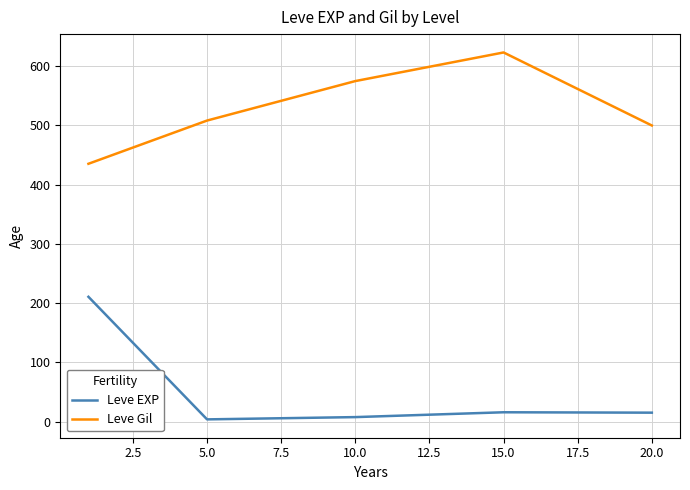

What is the difference between the maximum and minimum values in the Leve EXP series?

207.0